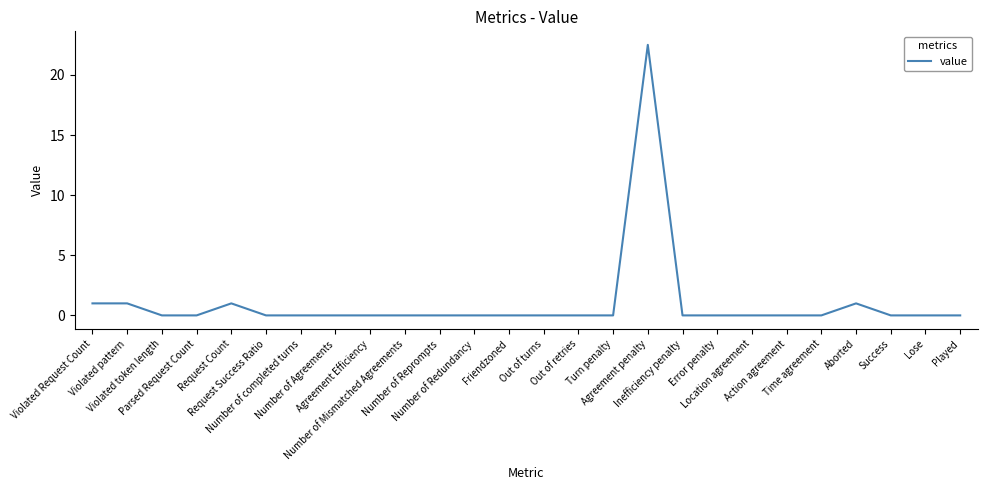

What is the difference between the maximum and minimum values?

22.5